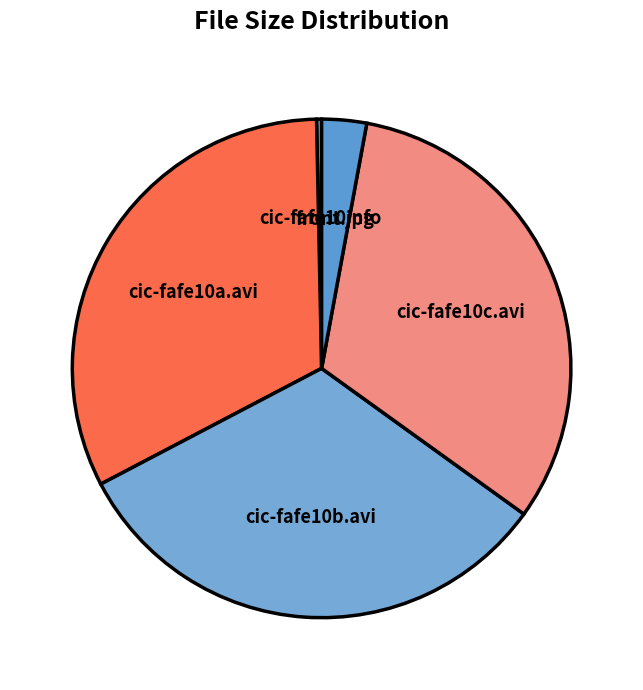

Does front.jpg account for over 50% of the chart?

No